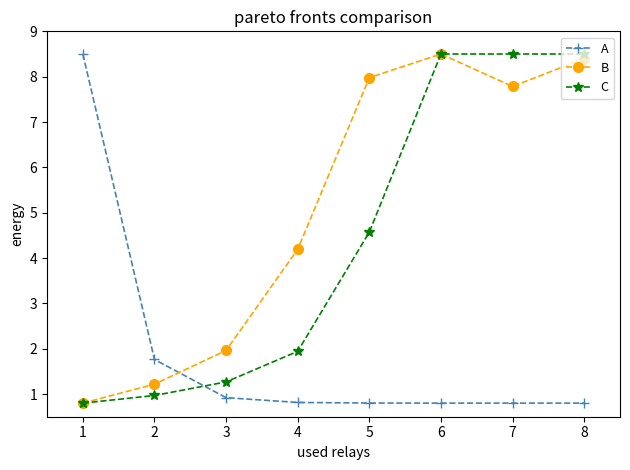

How many series are shown in this chart?

3